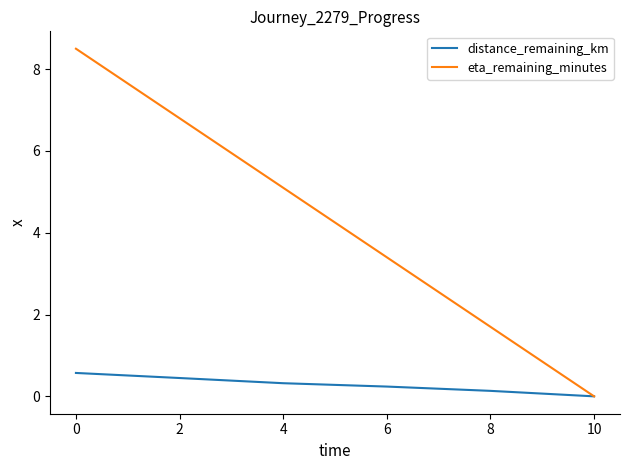

Rank the series at 8 from lowest to highest value.

distance_remaining_km, eta_remaining_minutes